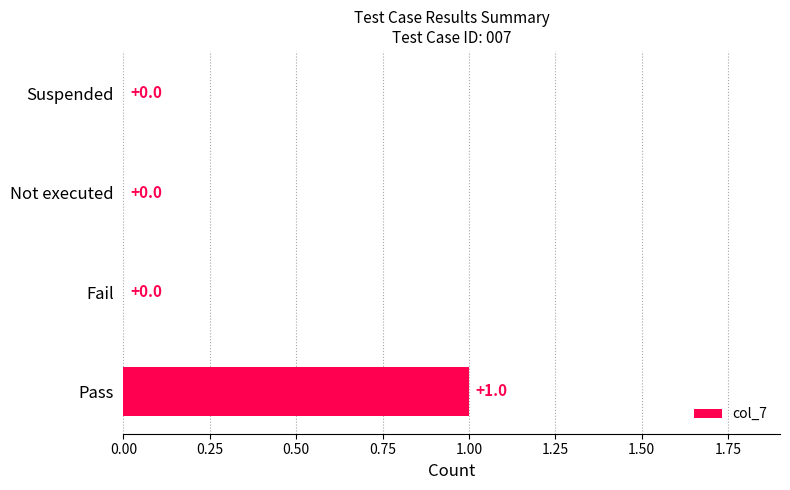

Reading bottom to top, extract all data points from this chart.

Pass=1	Fail=0	Not executed=0	Suspended=0